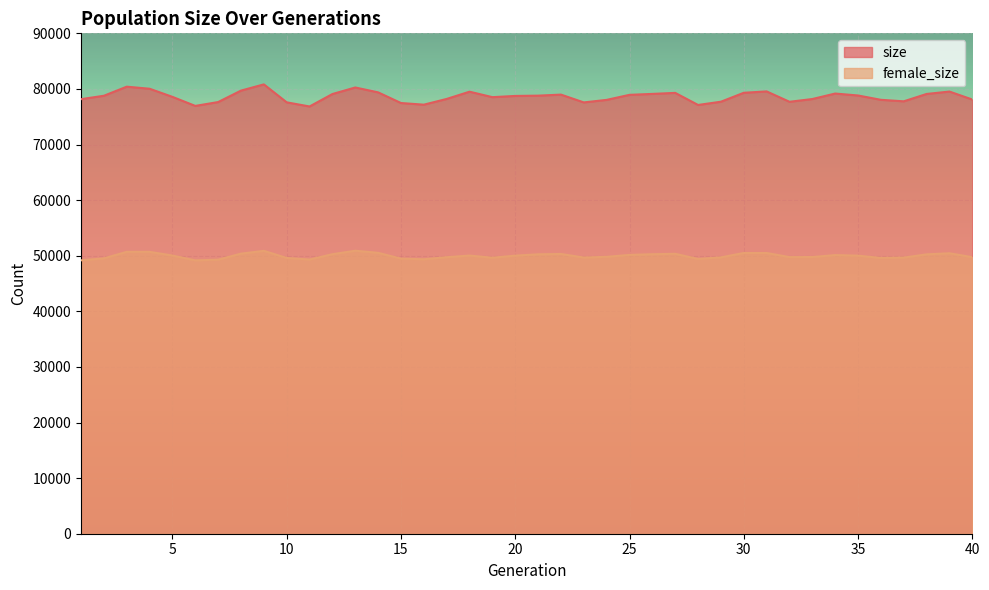

List the labels in order of size value, smallest first.

11, 6, 28, 16, 15, 23, 10, 7, 32, 29, 37, 24, 36, 40, 1, 33, 17, 19, 5, 20, 2, 21, 35, 25, 22, 12, 38, 26, 34, 27, 30, 14, 18, 39, 31, 8, 4, 13, 3, 9